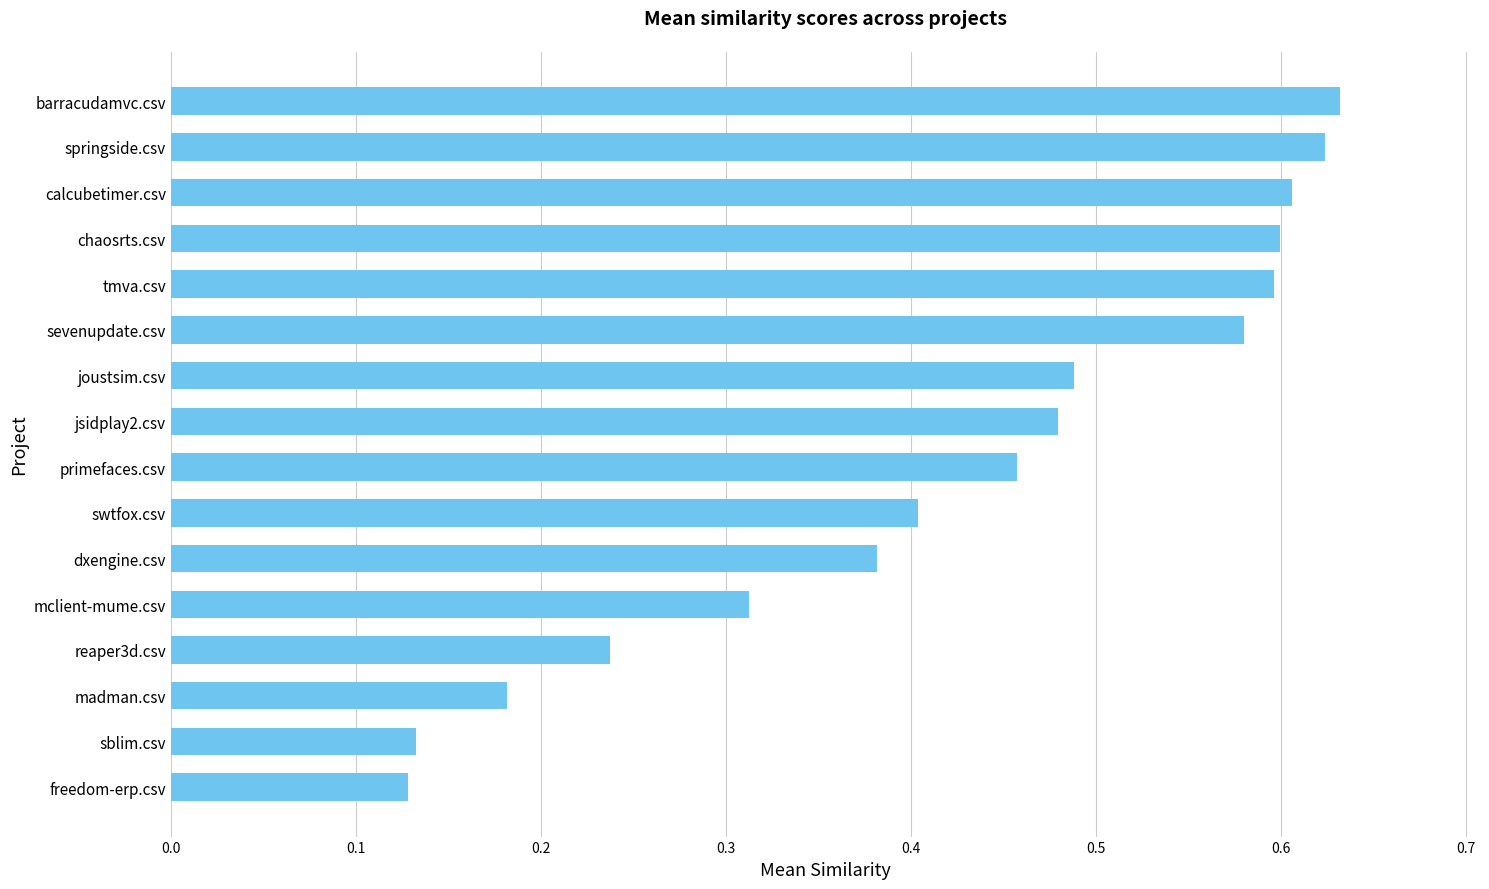

What is the change in value from reaper3d.csv to springside.csv?

+0.4